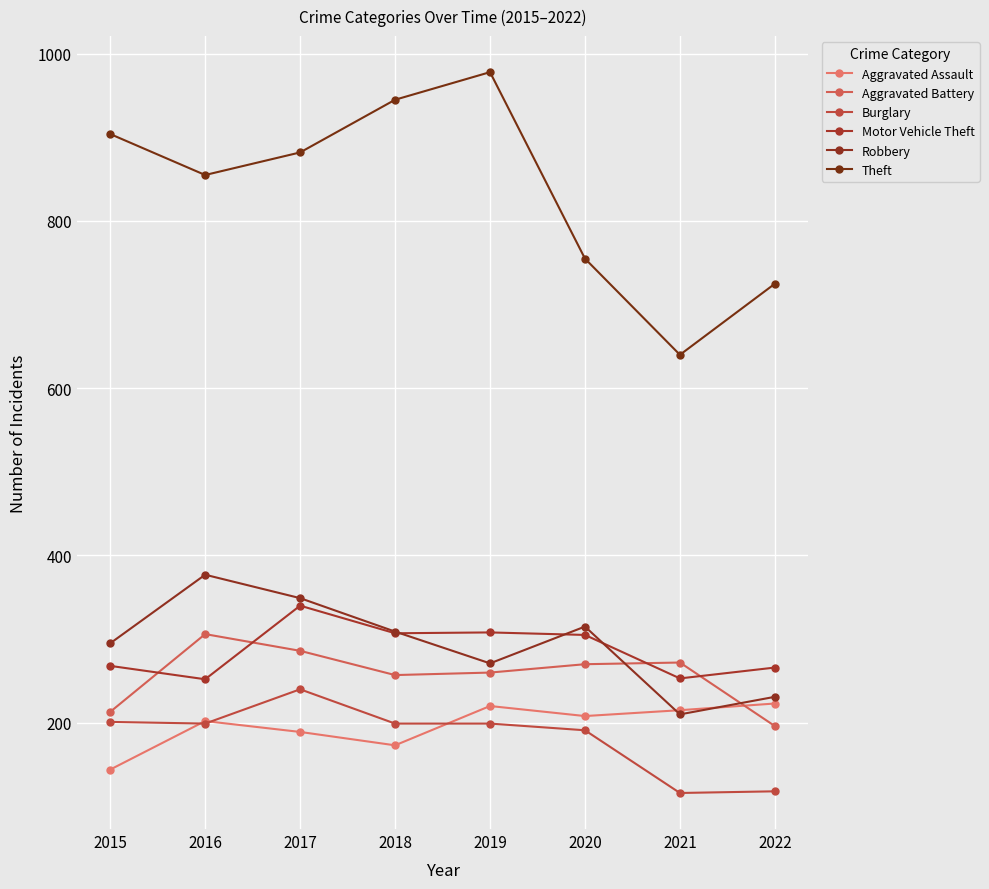

At which label is Aggravated Assault closest to 183?

2017